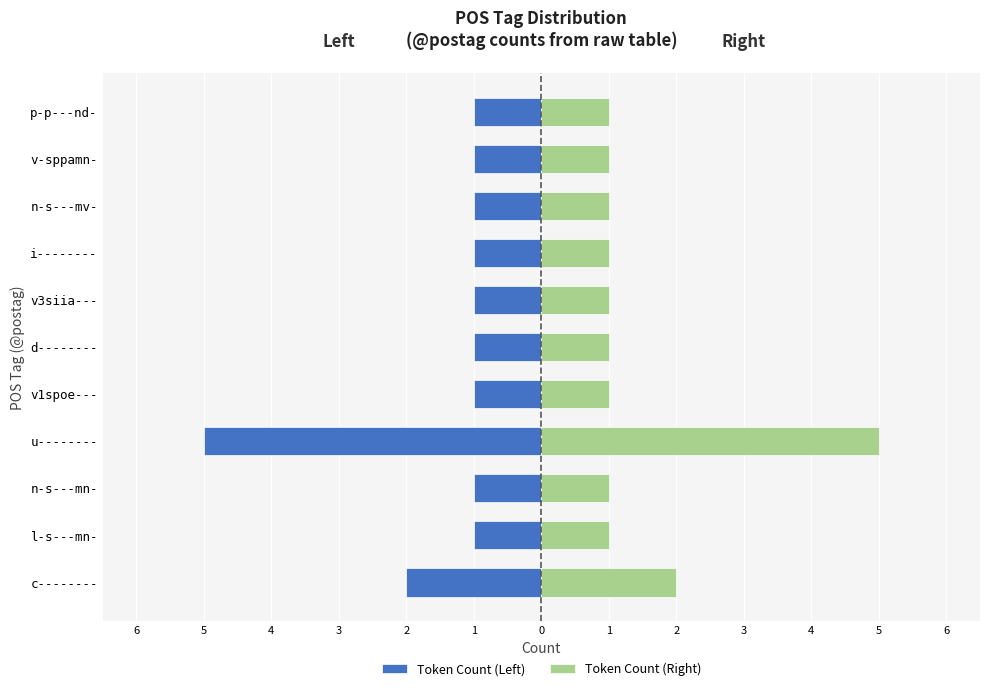

Between u-------- and p-p---nd-, which series saw the biggest shift?

Token Count (Left)